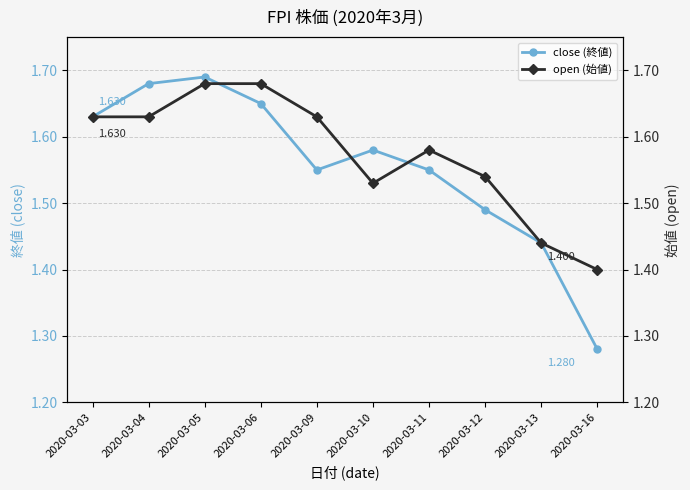

Between 2020-03-16 and 2020-03-13, which is larger?

2020-03-13